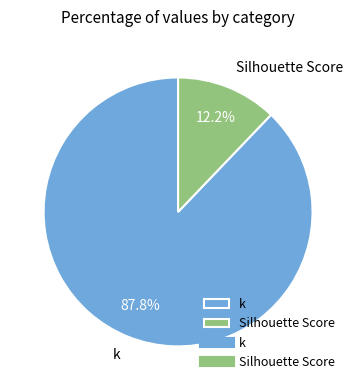

To the nearest percent, what percentage of the pie is Silhouette Score?

12%